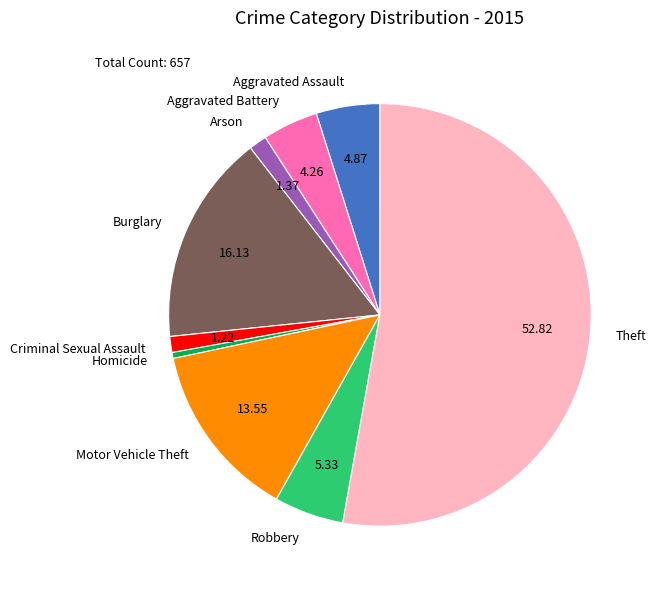

How many slices are in this pie chart?

9